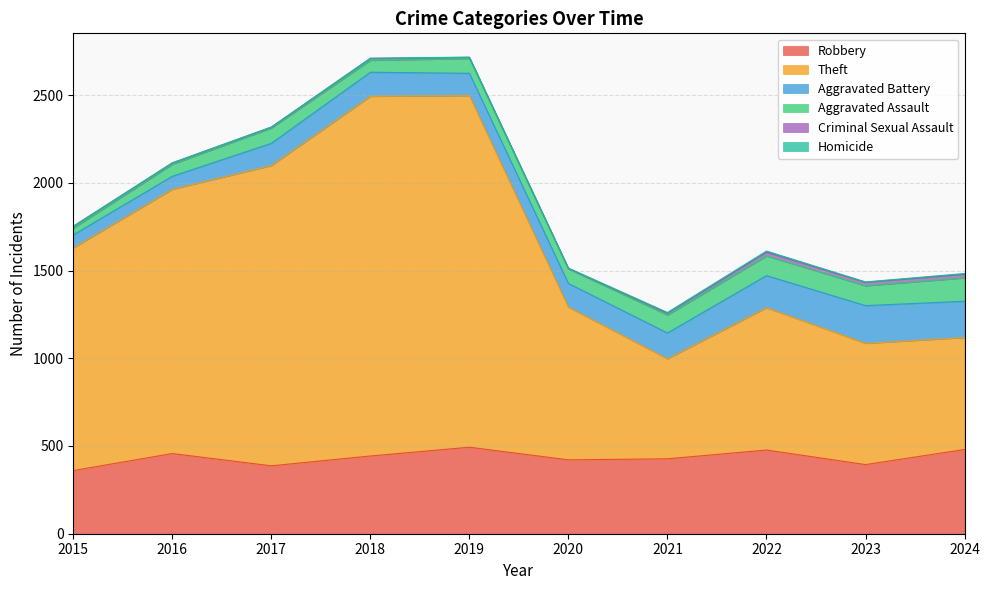

Which series changed the most between 2016 and 2018?

Theft